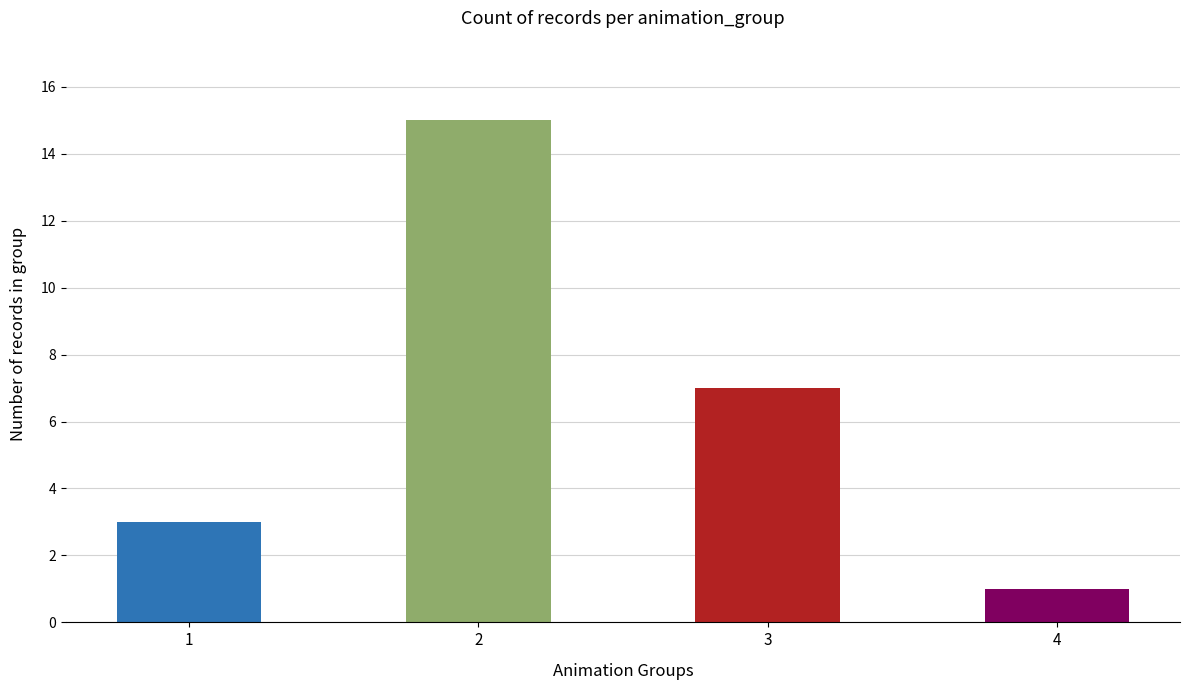

Where is the data nearest to the value 8?

3